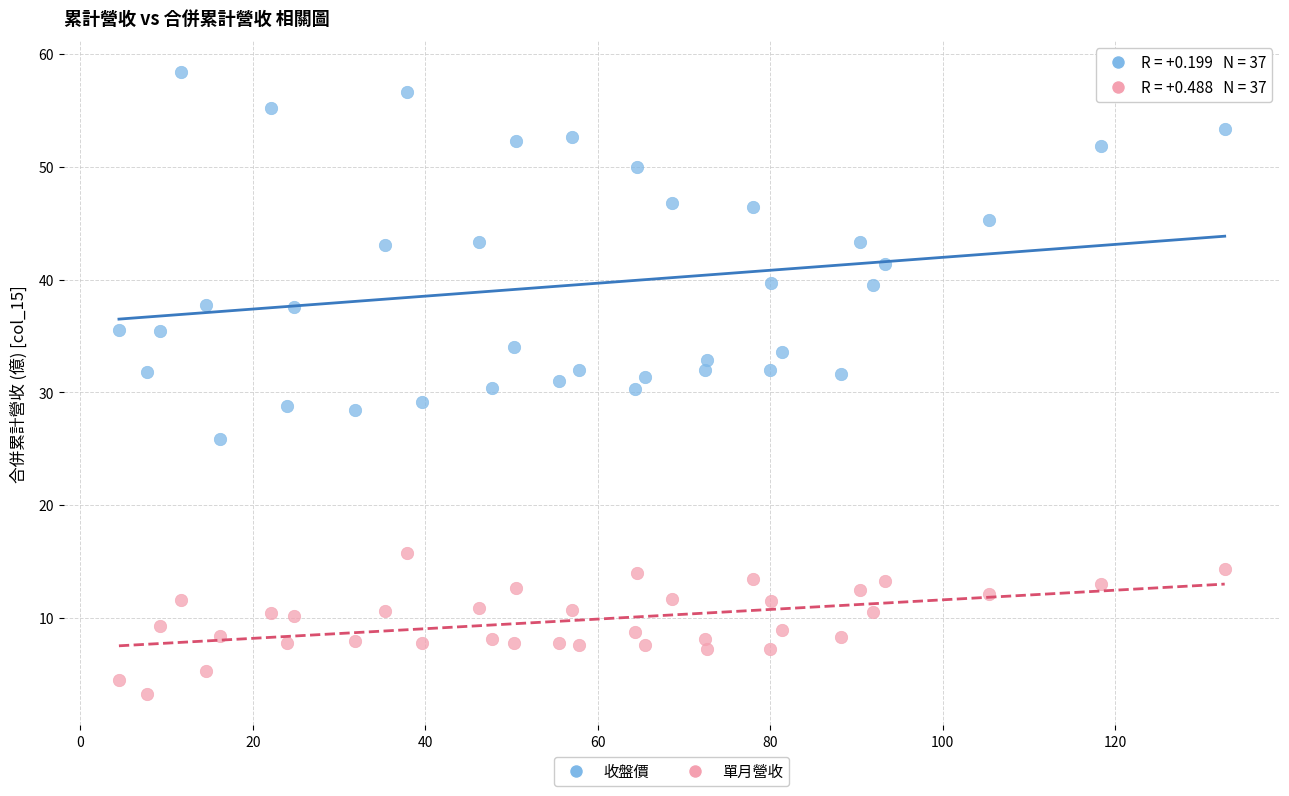

Across all data points, what is the range of X values (max minus min)?

128.2